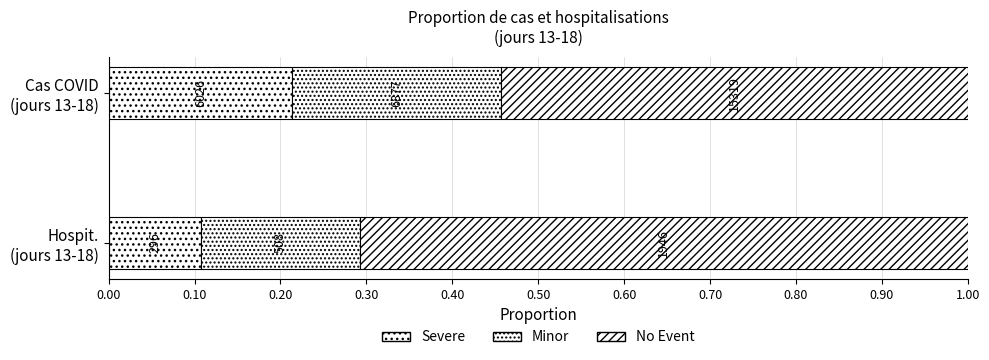

Reading right to left, what are all the values shown in this chart?

Severe: 0.1	0.2
Minor: 0.2	0.2
No Event: 0.7	0.5